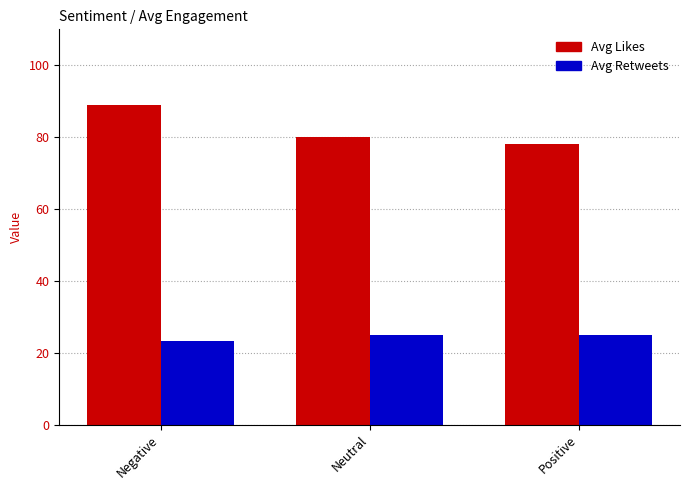

At which label is Avg Likes closest to 83?

Neutral